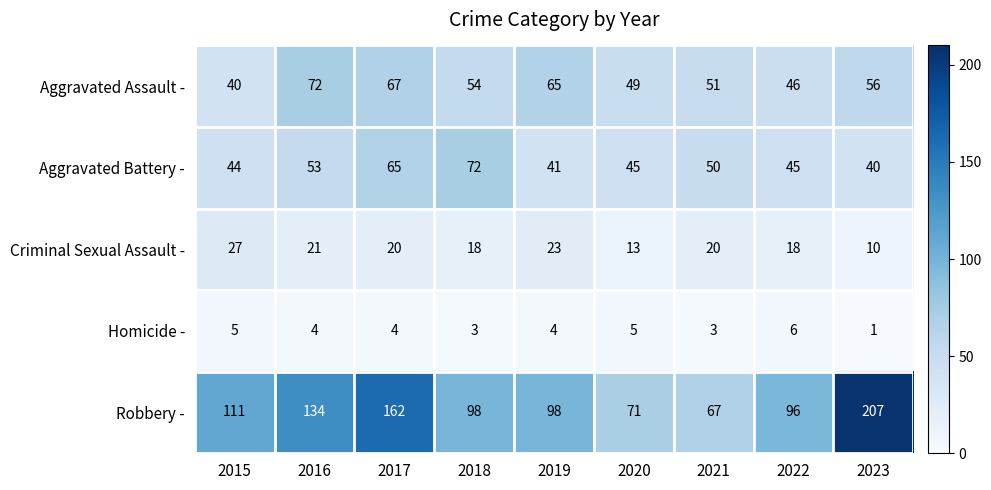

What is the difference between the second highest and minimum values in the Homicide - series?

4